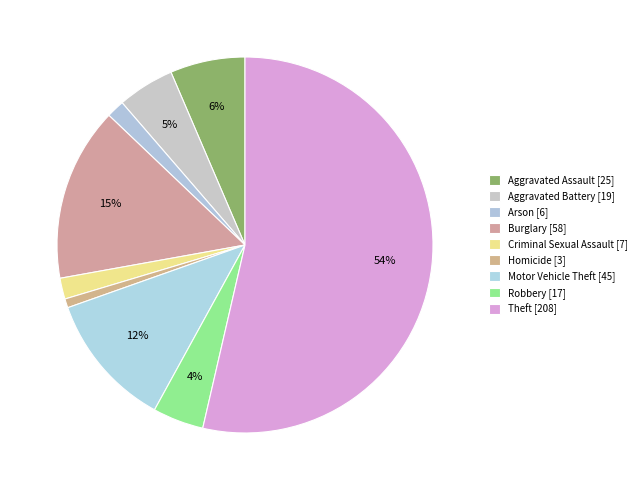

The Theft slice represents 42% of the pie. True or false?

False